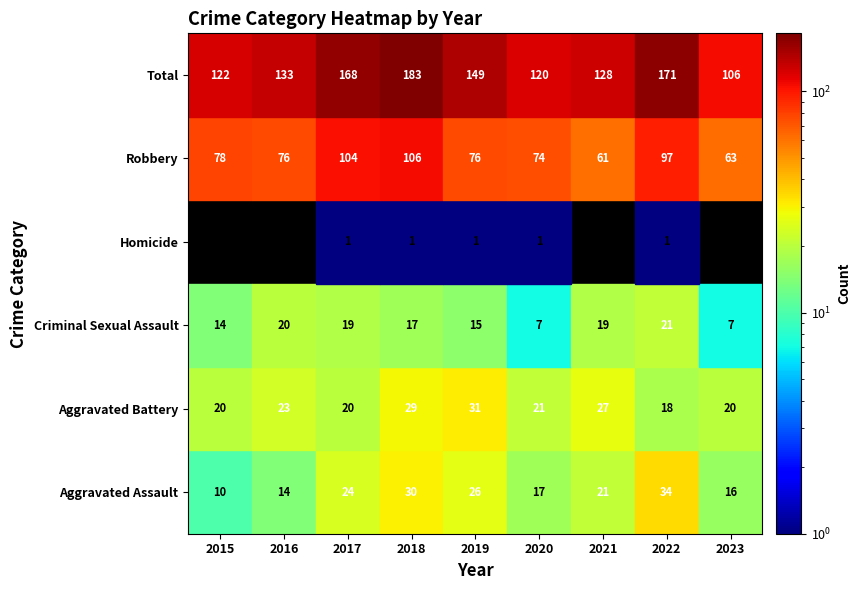

The value of Criminal Sexual Assault at 2023 is 10. True or false?

False